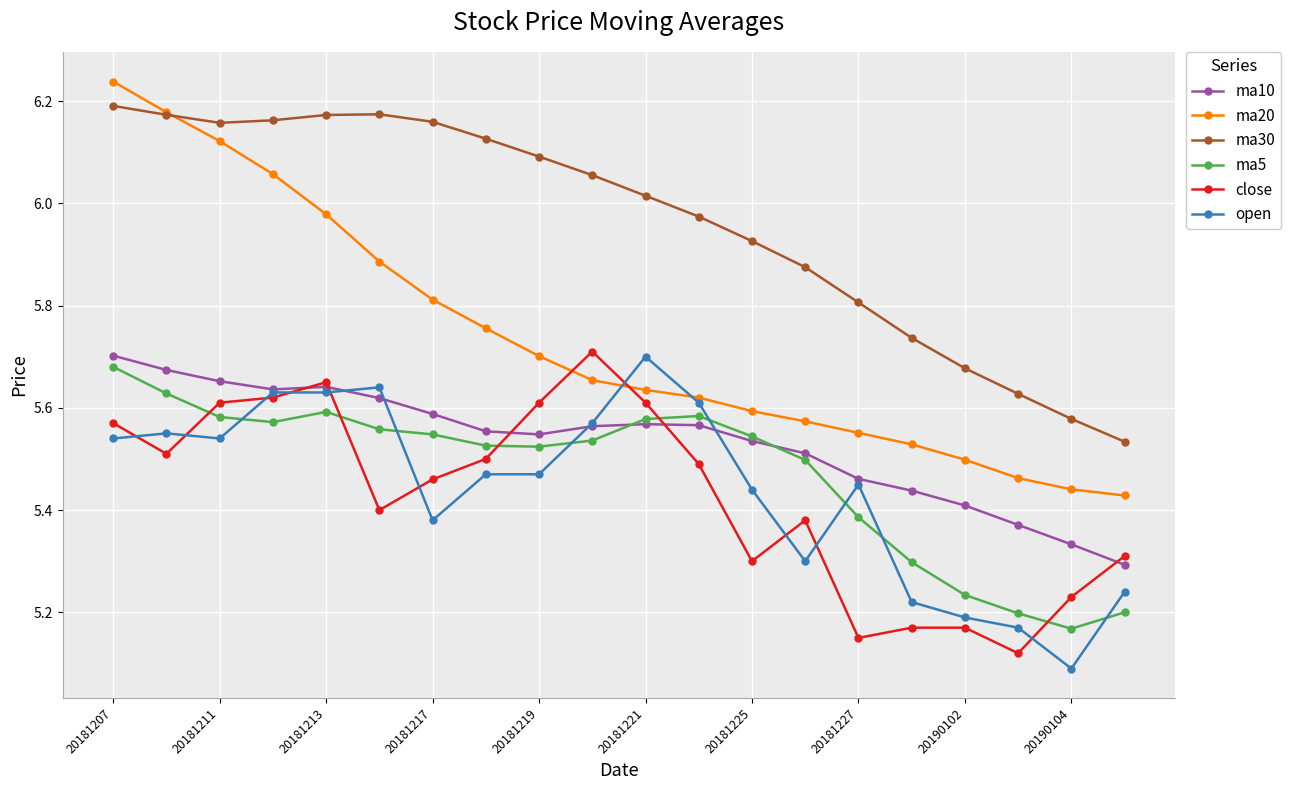

At how many categories does at least one series exceed 6?

11